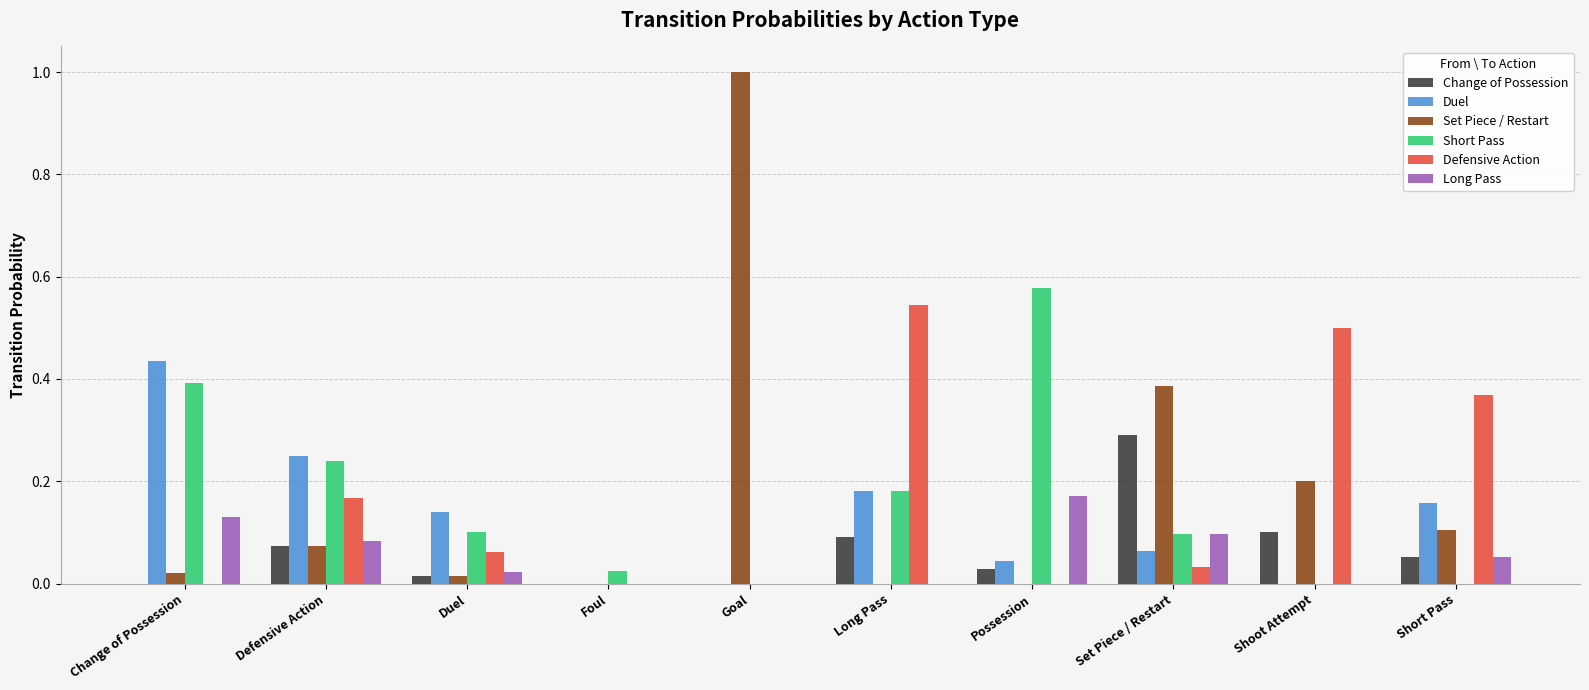

Which category has the highest value in the Short Pass series?

Possession